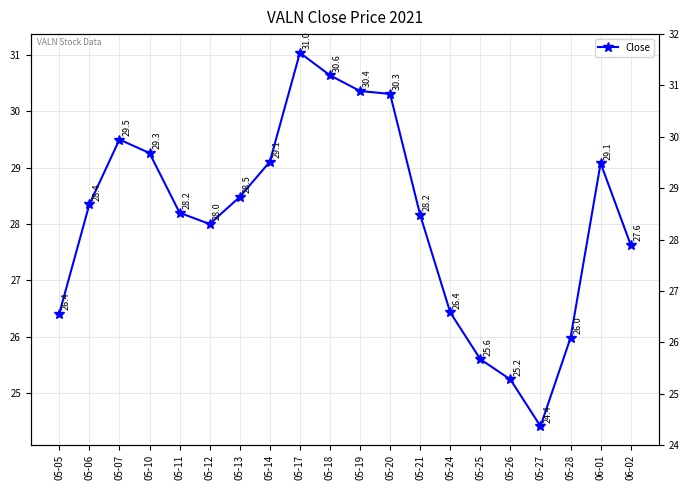

What is the label of the 2nd point from the right?

06-01